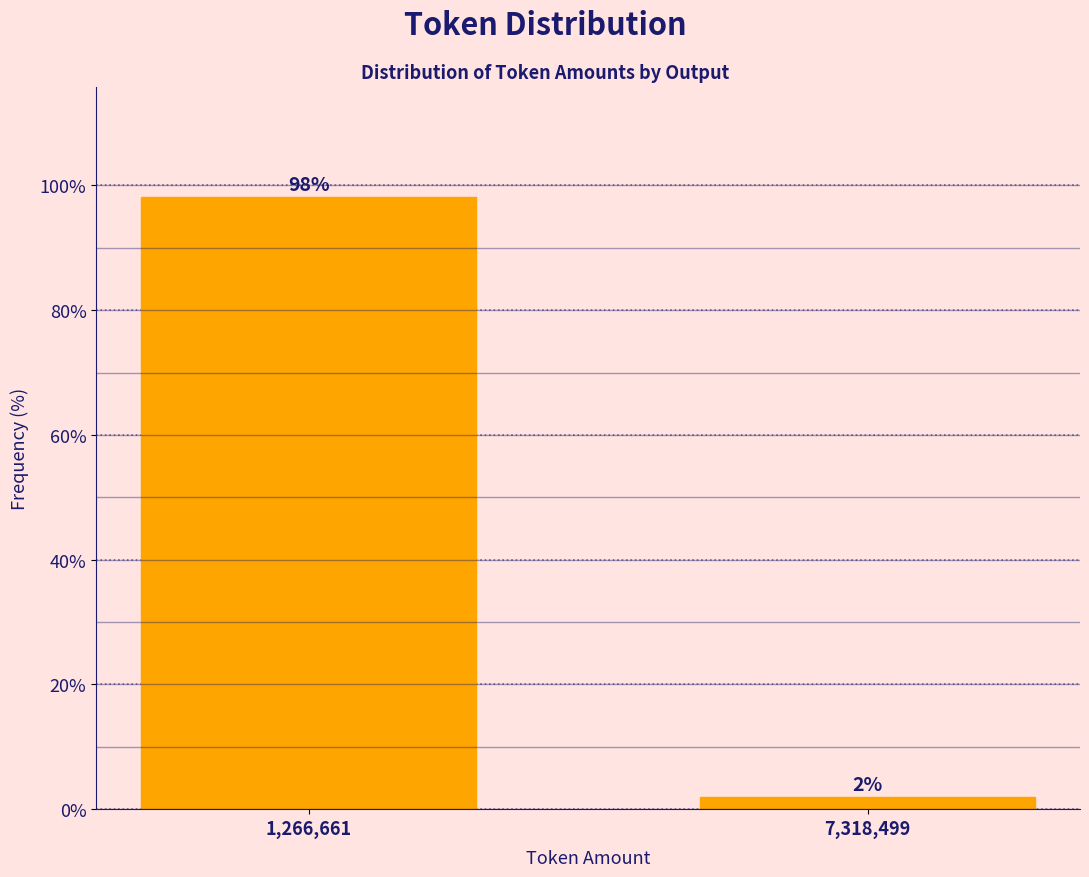

What is the value of the 1st bar from the left?

98.1